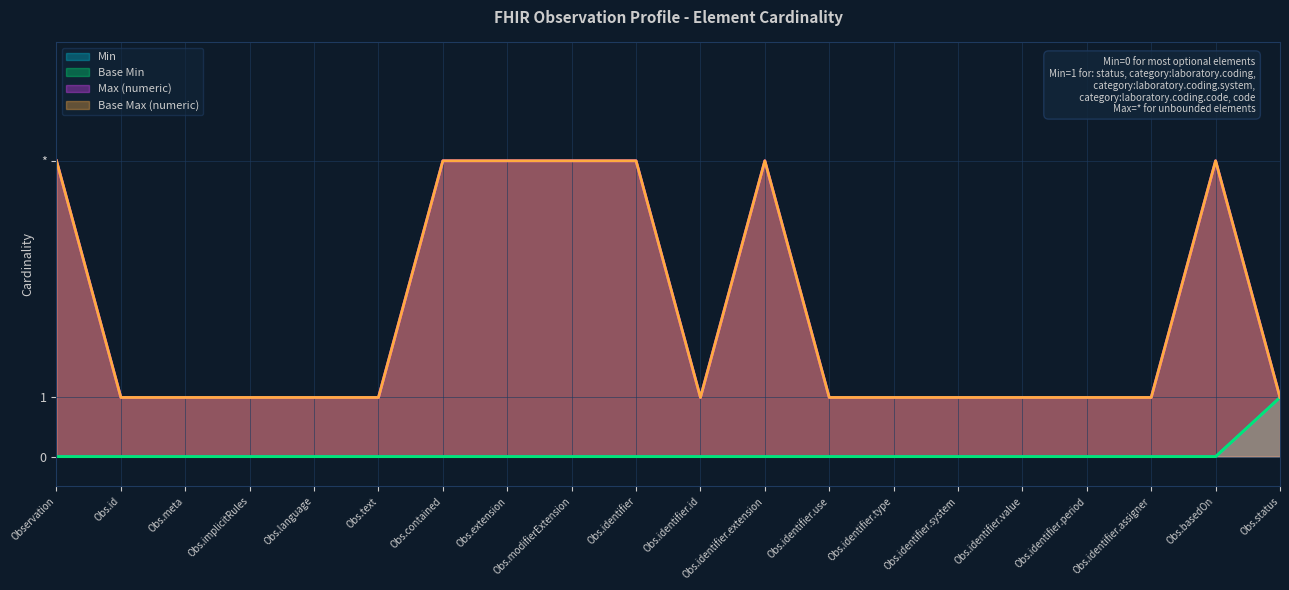

Reading left to right, what are all the values shown in this chart?

Min: 0	0	0	0	0	0	0	0	0	0	0	0	0	0	0	0	0	0	0	1
Base Min: 0	0	0	0	0	0	0	0	0	0	0	0	0	0	0	0	0	0	0	1
Max (numeric): 5	1	1	1	1	1	5	5	5	5	1	5	1	1	1	1	1	1	5	1
Base Max (numeric): 5	1	1	1	1	1	5	5	5	5	1	5	1	1	1	1	1	1	5	1